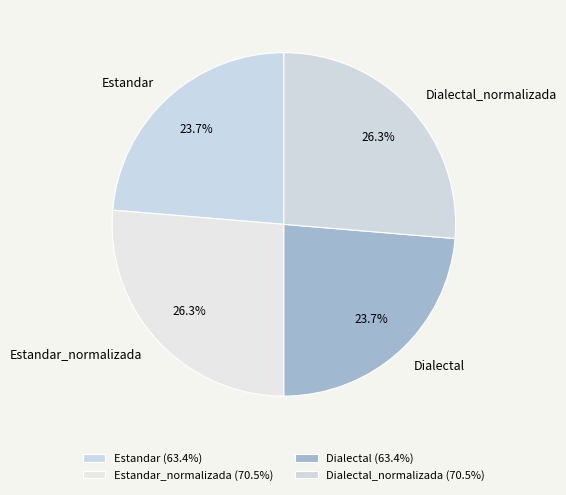

What is the ratio of the value at Estandar_normalizada to the value at Estandar?

1.1